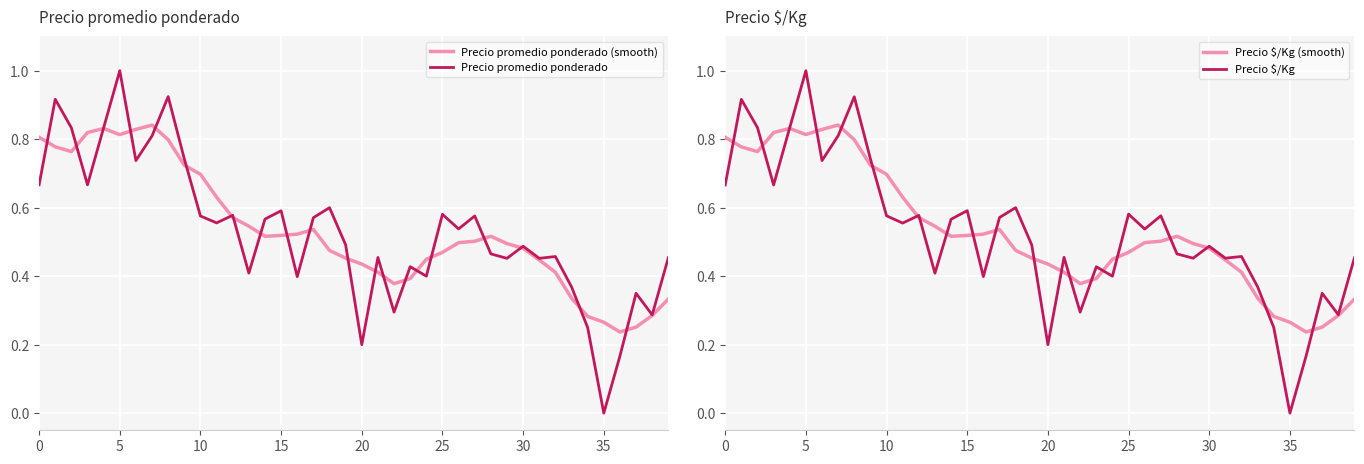

Count the Precio promedio ponderado (smooth) values in the range 0 to 1.

40